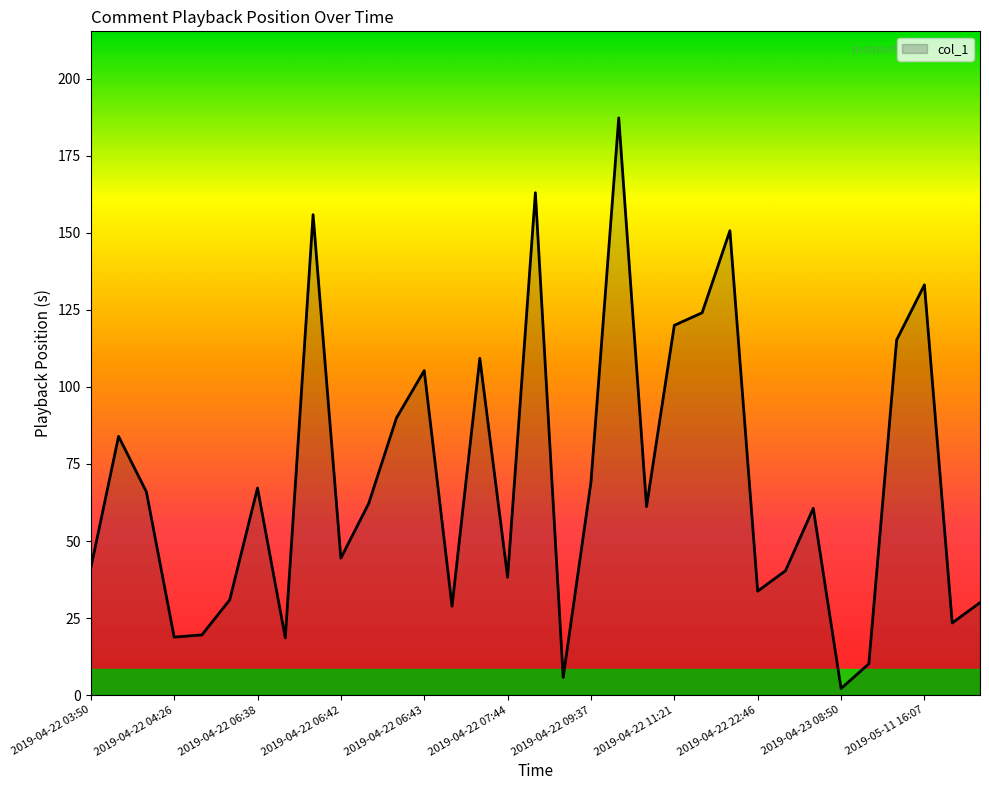

What is the difference between the maximum and minimum values?

185.2